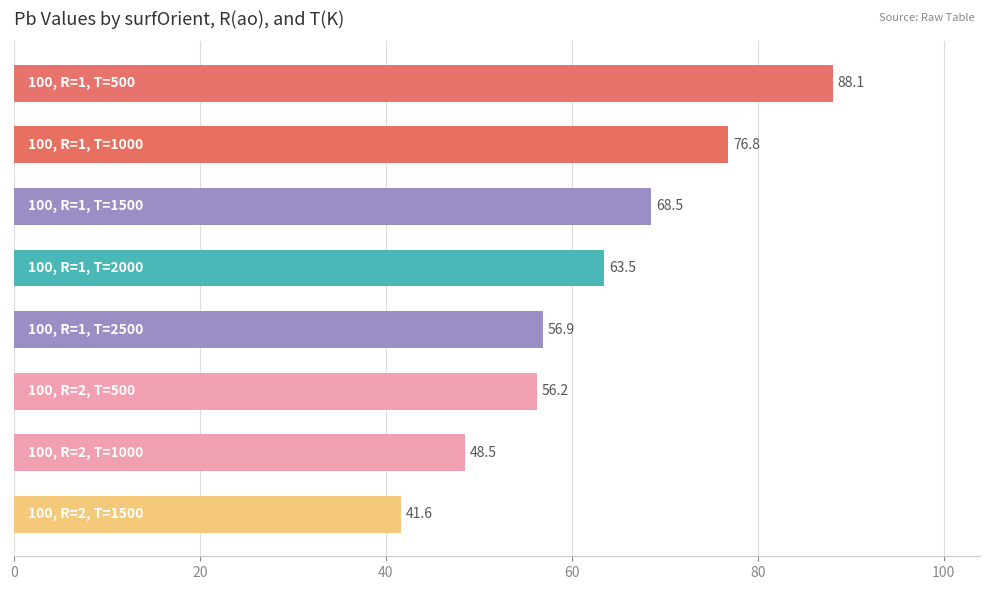

Reading top to bottom, list all the values displayed in this chart.

88.1	76.8	68.5	63.5	56.9	56.2	48.5	41.6